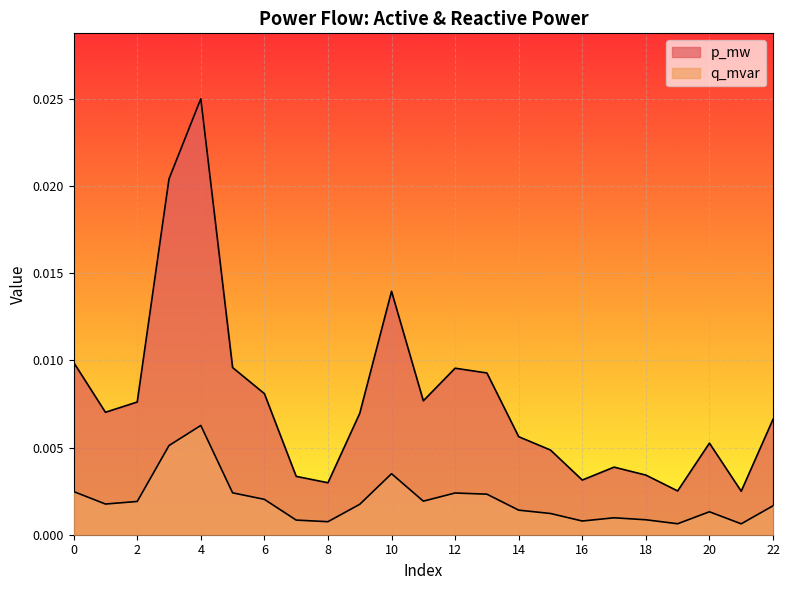

Which has a higher value, 19 or 12?

12